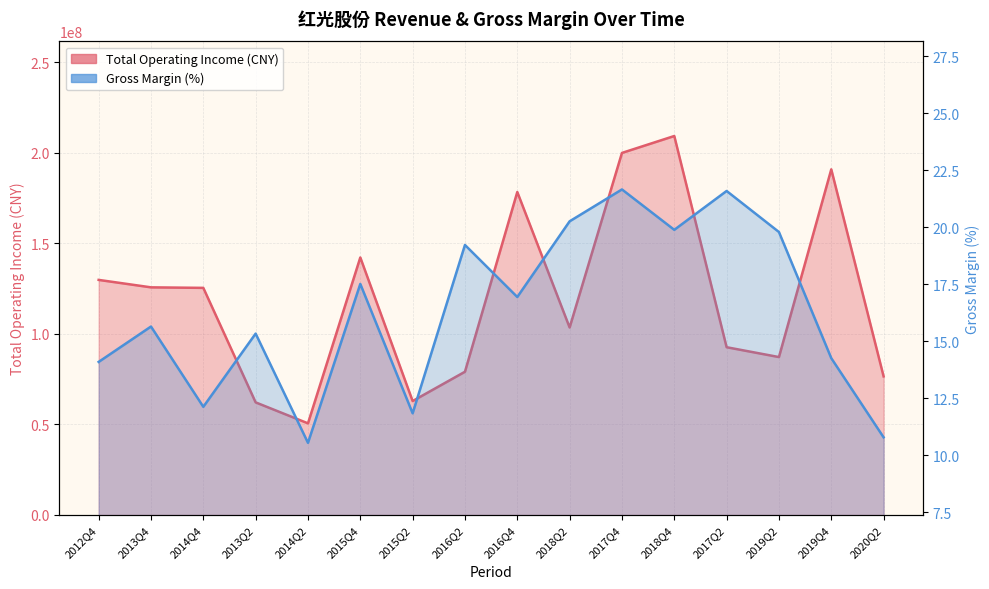

Which series has the widest spread of values?

TOTAL_OPERATE_INCOME